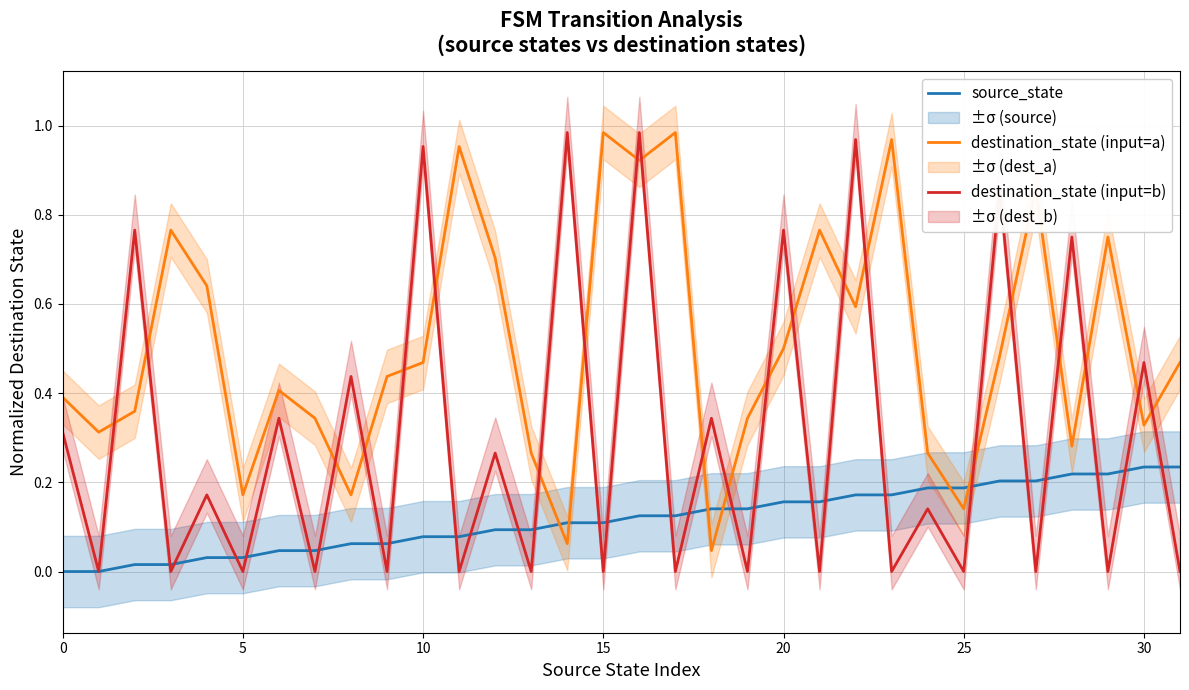

How many series are shown in this chart?

3